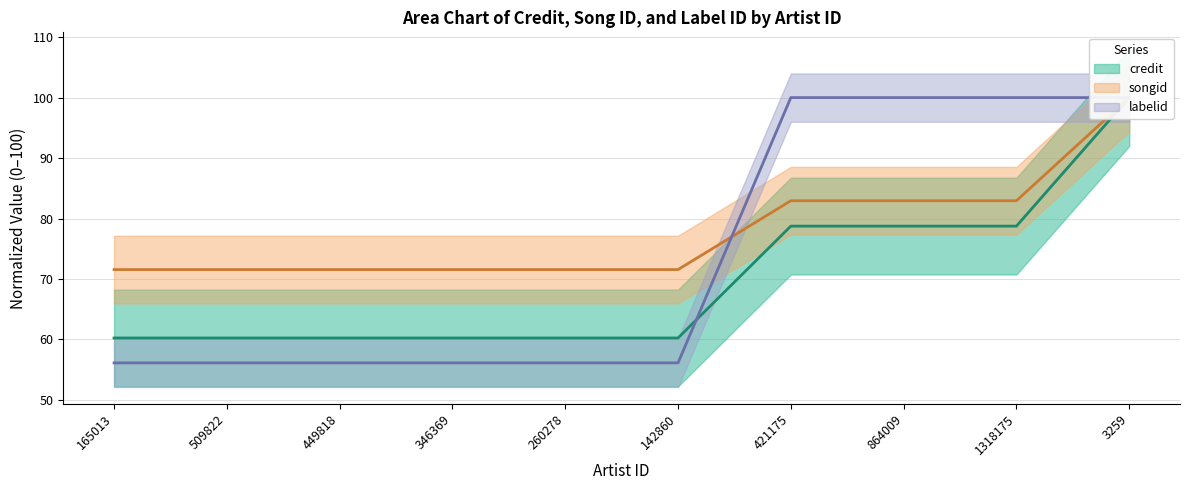

The labelid series shows 38.0 at 449818. True or false?

False